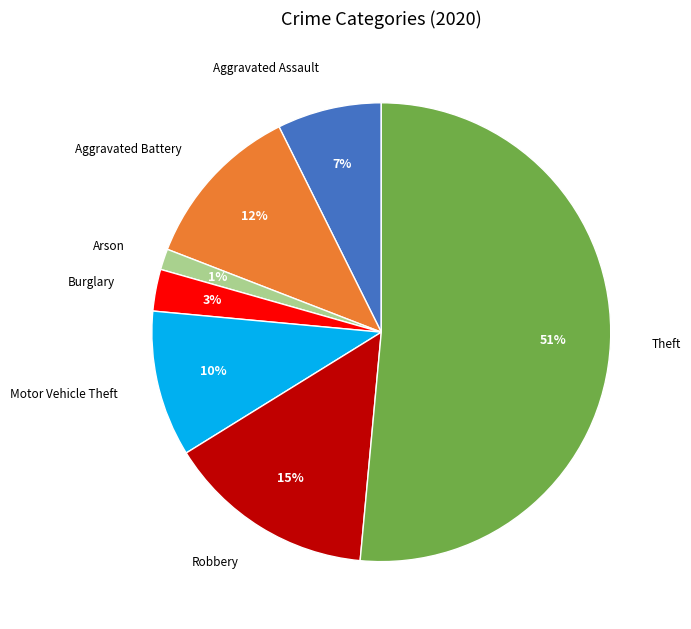

Is there a majority slice in this chart?

Yes